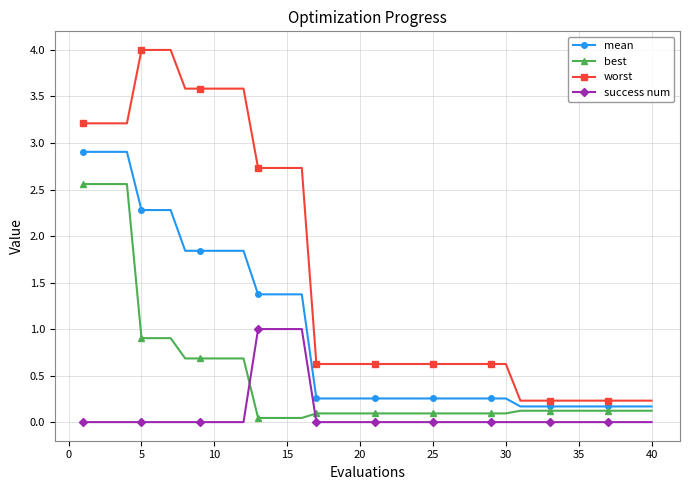

What is the average value of the mean series?

1.0